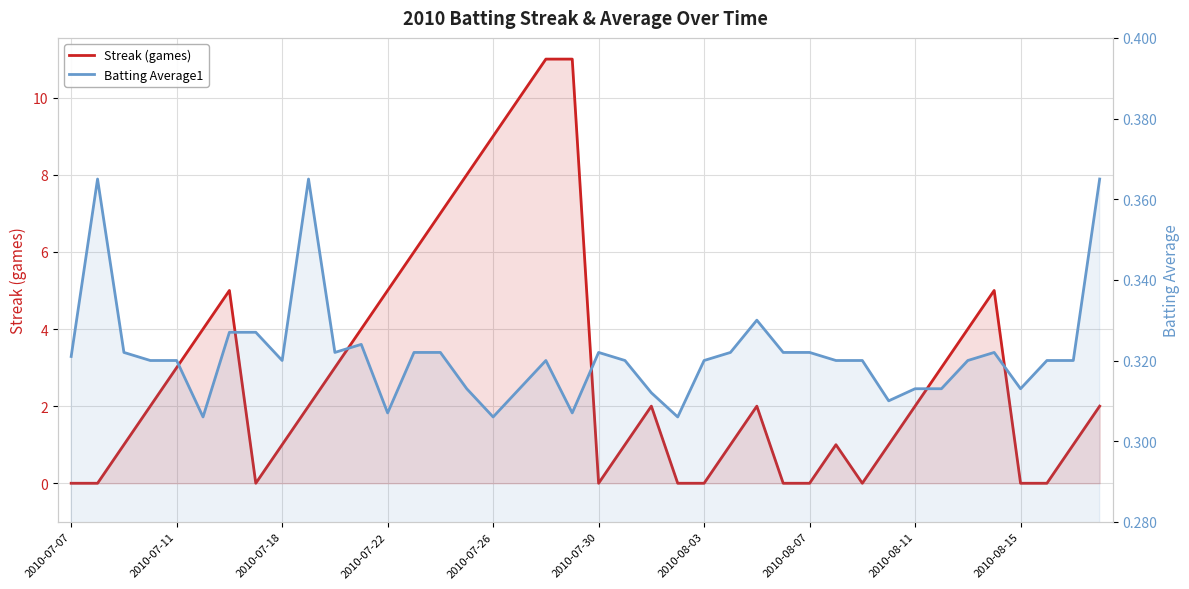

Reading right to left, what are all the values shown in this chart?

Streak (games): 2.0	1.0	0.0	0.0	5.0	4.0	3.0	2.0	1.0	0.0	1.0	0.0	0.0	2.0	1.0	0.0	0.0	2.0	1.0	0.0	11.0	11.0	10.0	9.0	8.0	7.0	6.0	5.0	4.0	3.0	2.0	1.0	0.0	5.0	4.0	3.0	2.0	1.0	0.0	0.0
Batting Average1: 0.4	0.3	0.3	0.3	0.3	0.3	0.3	0.3	0.3	0.3	0.3	0.3	0.3	0.3	0.3	0.3	0.3	0.3	0.3	0.3	0.3	0.3	0.3	0.3	0.3	0.3	0.3	0.3	0.3	0.3	0.4	0.3	0.3	0.3	0.3	0.3	0.3	0.3	0.4	0.3